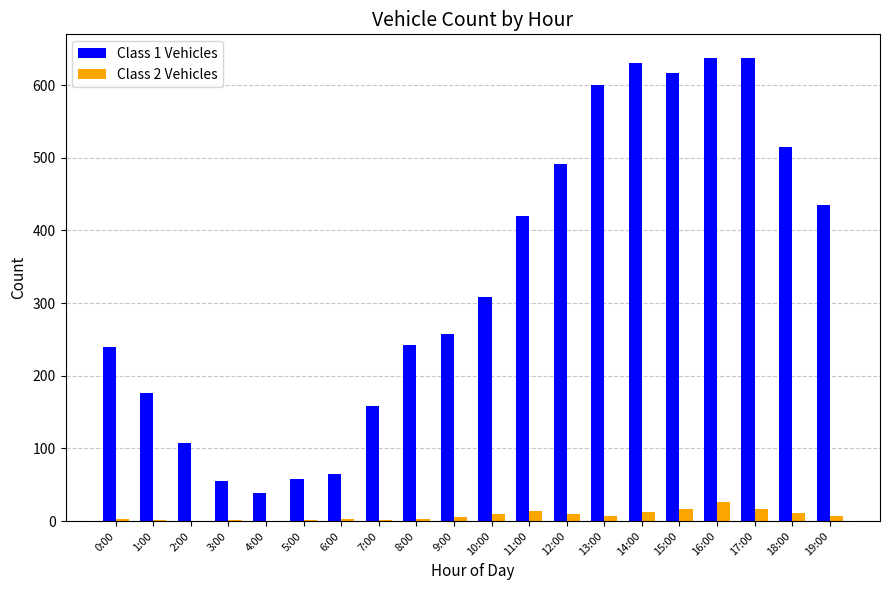

How many groups of bars are there?

20